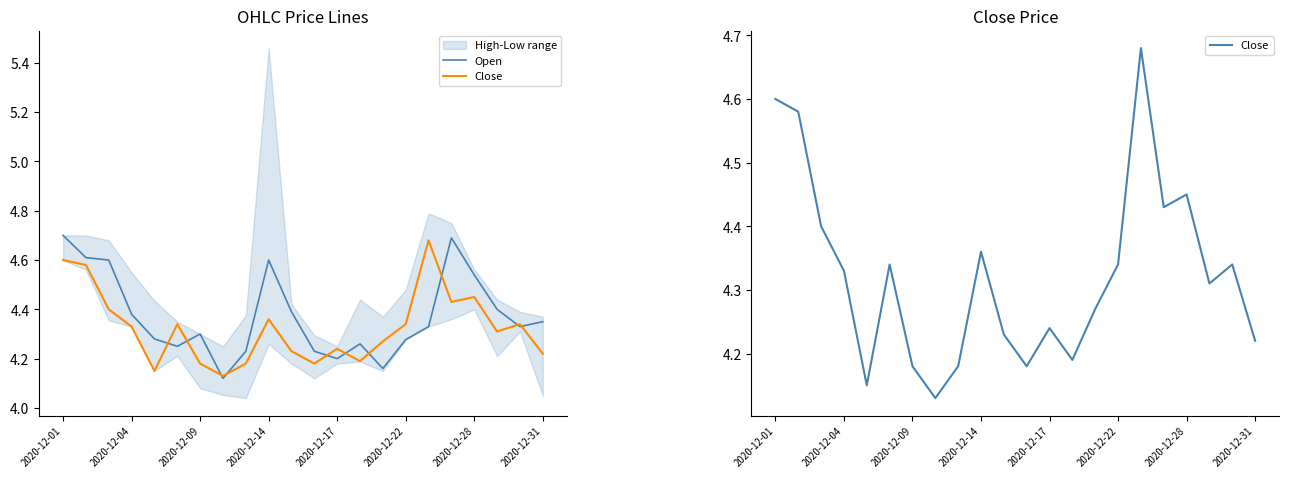

In Open, how many points are lower than both neighbors (excluding endpoints)?

5